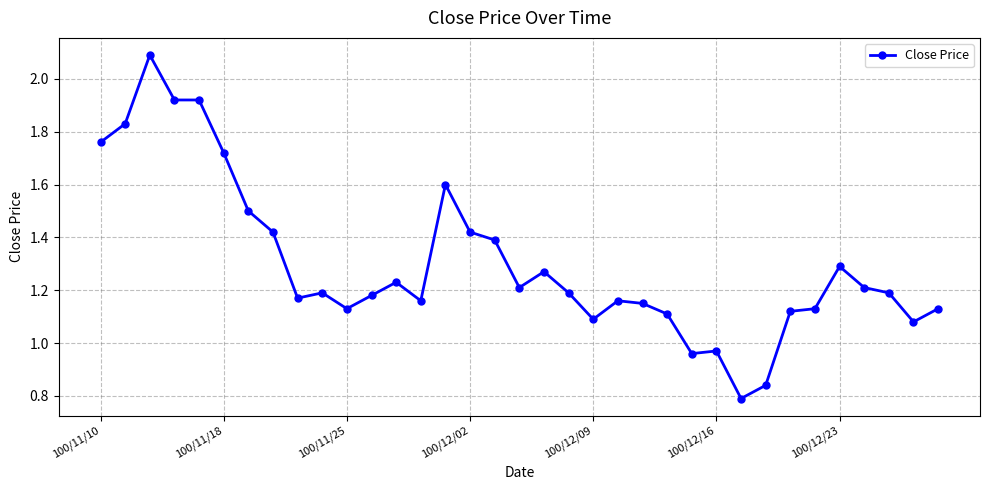

What is the sum of all values?

45.5